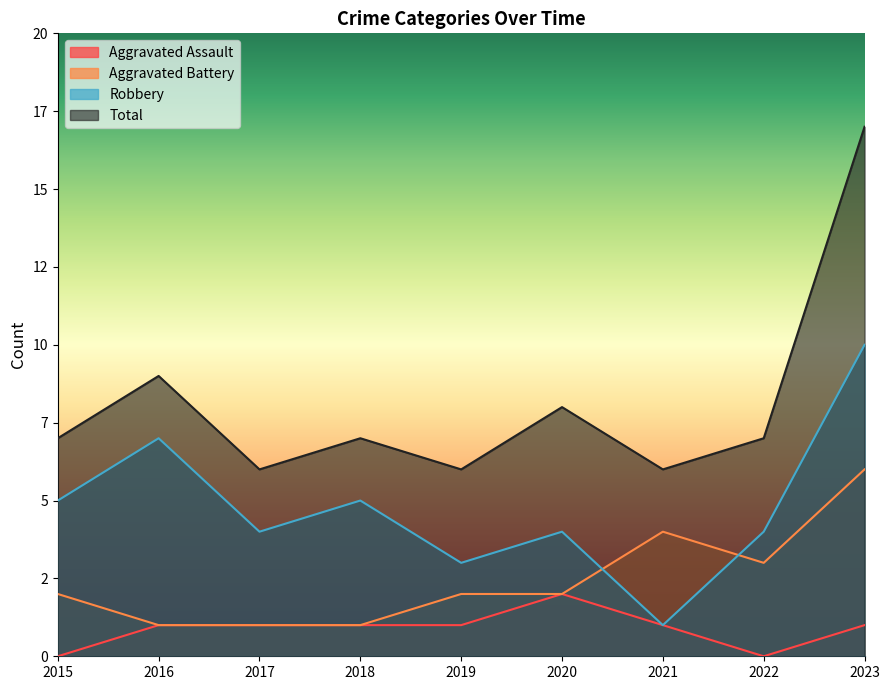

At which category does Aggravated Assault reach its first local valley?

2022